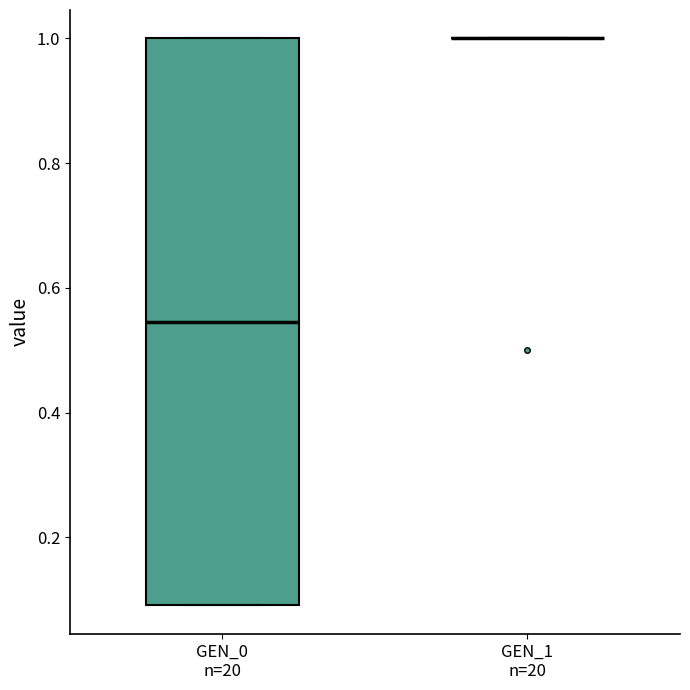

Reading left to right, read every box against the y-axis: the position of its median line, the range the box covers, and the ends of its whiskers. The values are not printed on the chart, so give them approximately, as read against the axis.

GEN_0 n=20: median 0.54, box 0.10 to 1.00, whiskers 0.10 to 1.00
GEN_1 n=20: box collapsed to a line at 1.00, whiskers 1.00 to 1.00